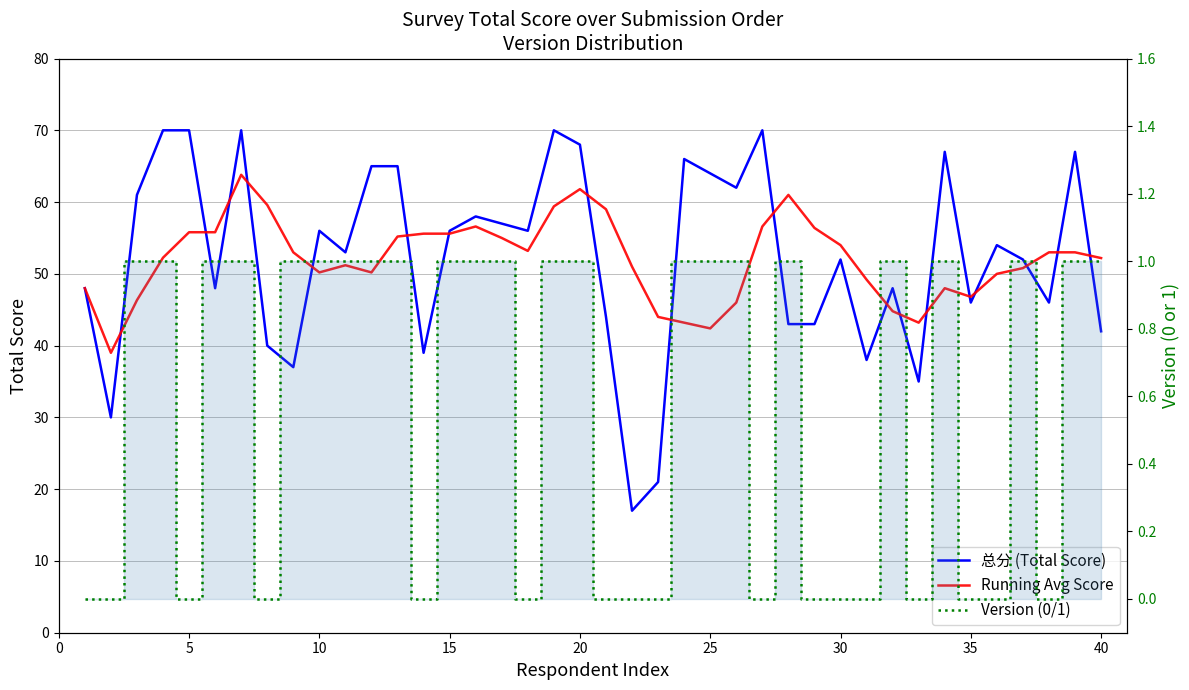

Is the value of 总分 (Total Score) at 14 greater than the value of Version (0/1) at 31?

Yes